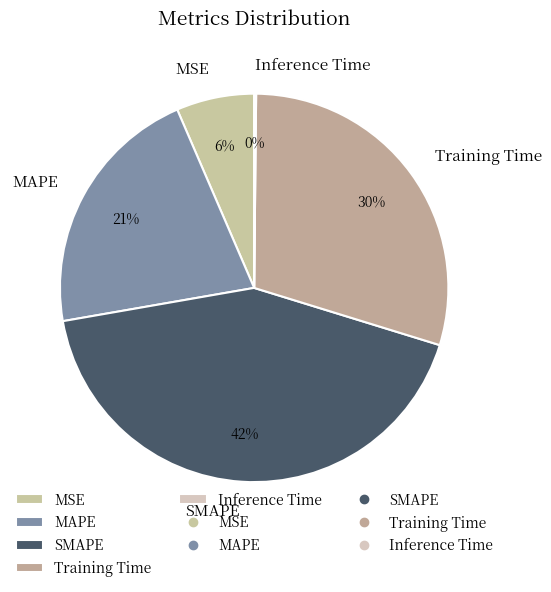

Which has a higher value, MSE or SMAPE?

SMAPE